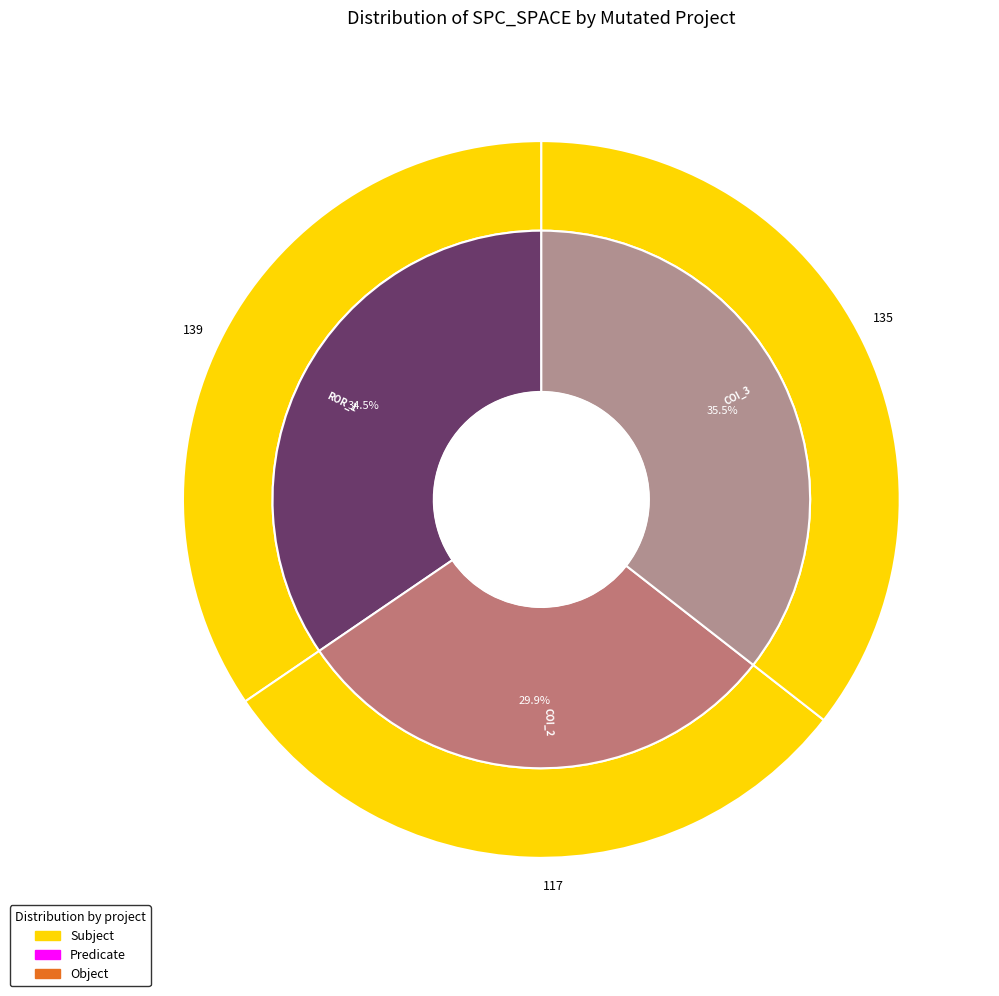

Is it true that AutoResponder.EmailSystem.Client.COI_2 is 30% of the pie?

True